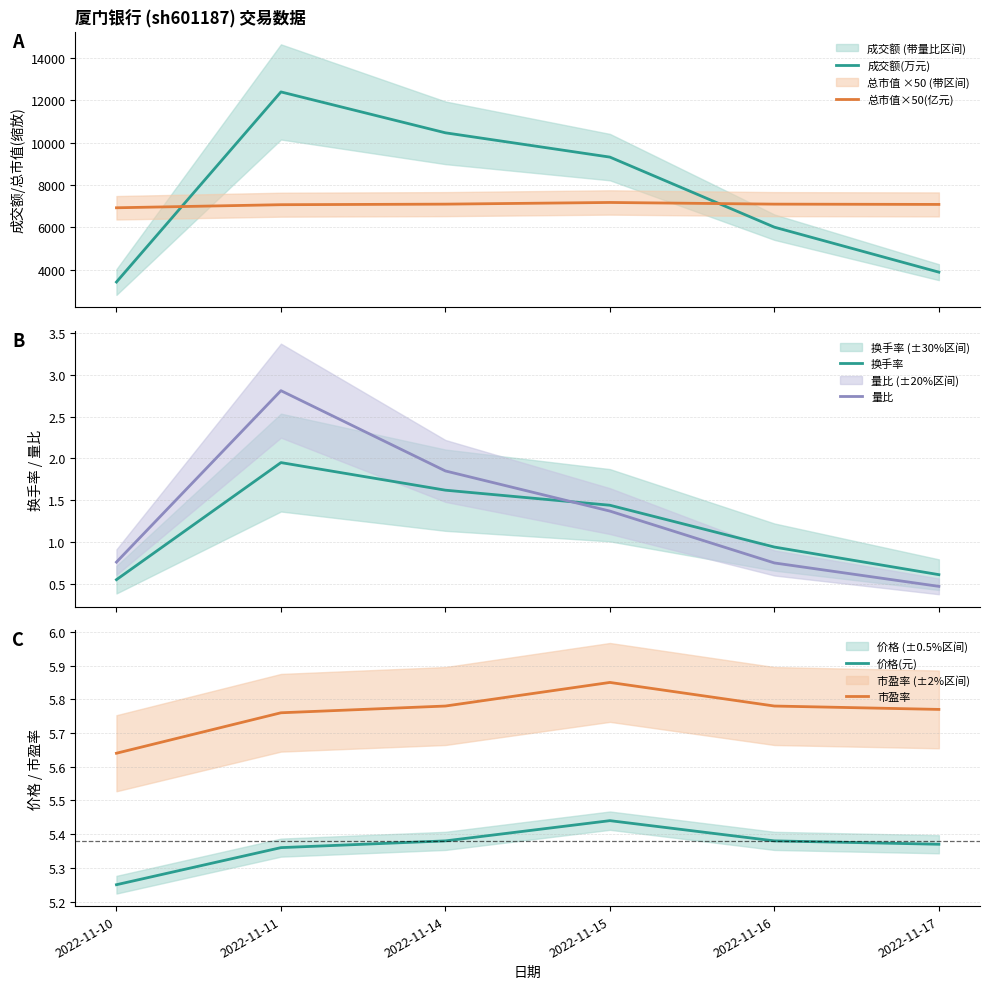

How many values in the 总市值×50(亿元) series are below 7099?

3